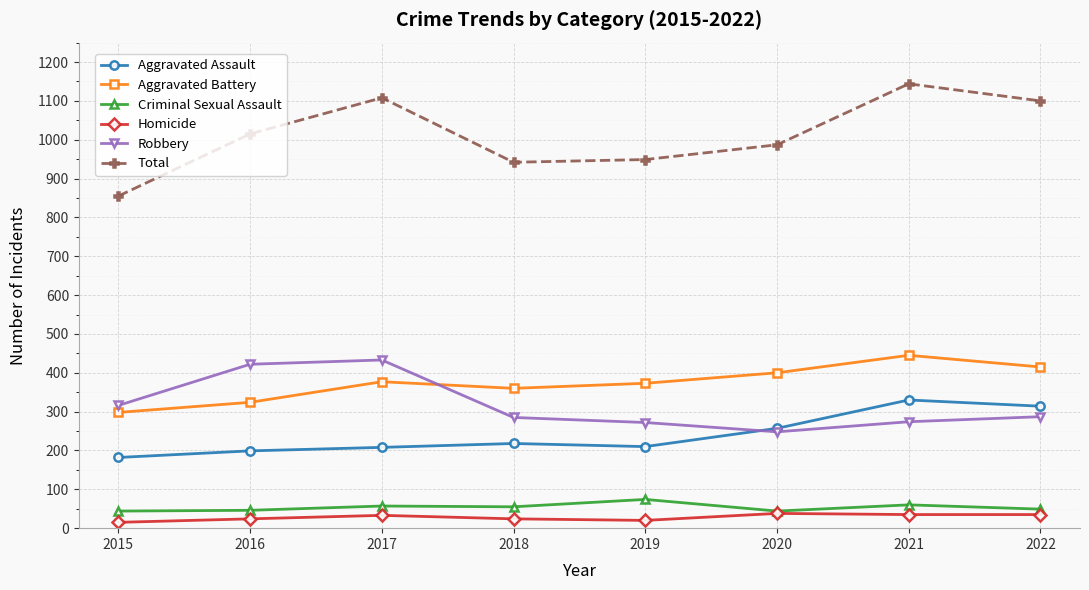

What are all the series names shown in the legend?

Aggravated Assault, Aggravated Battery, Criminal Sexual Assault, Homicide, Robbery, Total